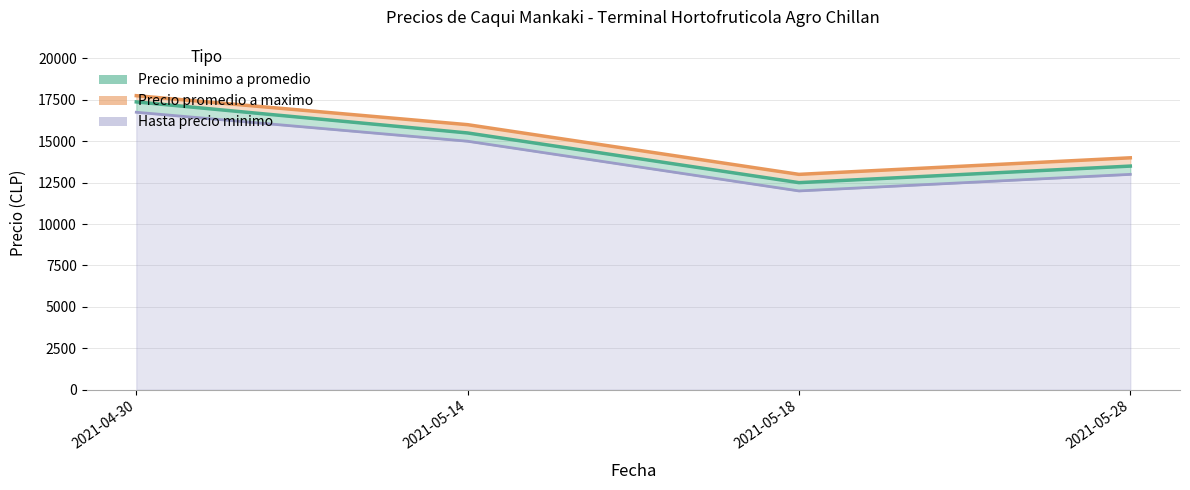

How many interior local valleys does the Precio minimo series have?

1